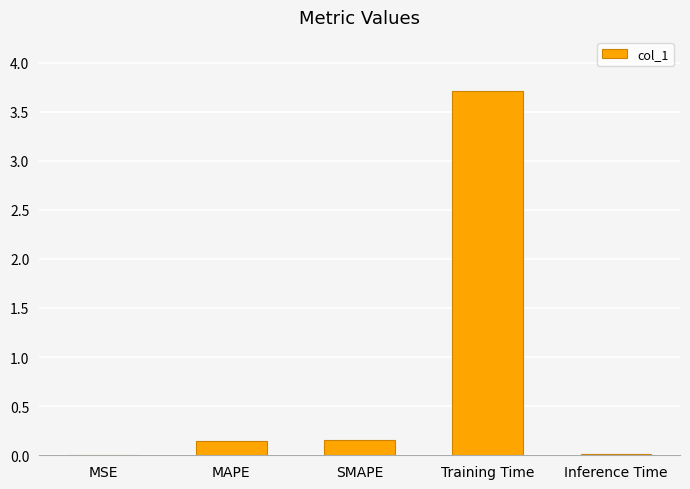

What is the approximate value at Training Time?

3.7